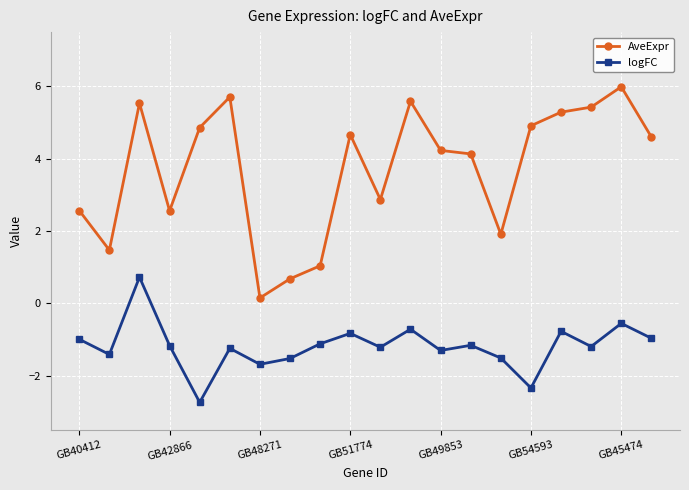

What is the highest value of the AveExpr series?

6.0